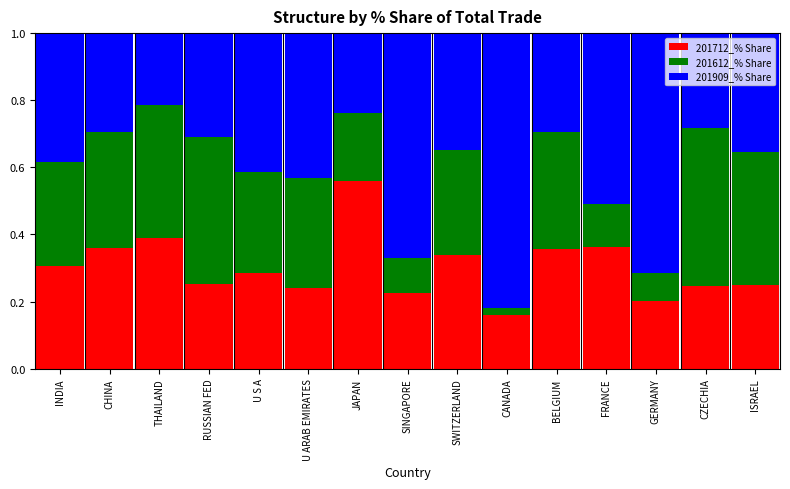

Where is 201712_% Share nearest to the value 0?

CANADA